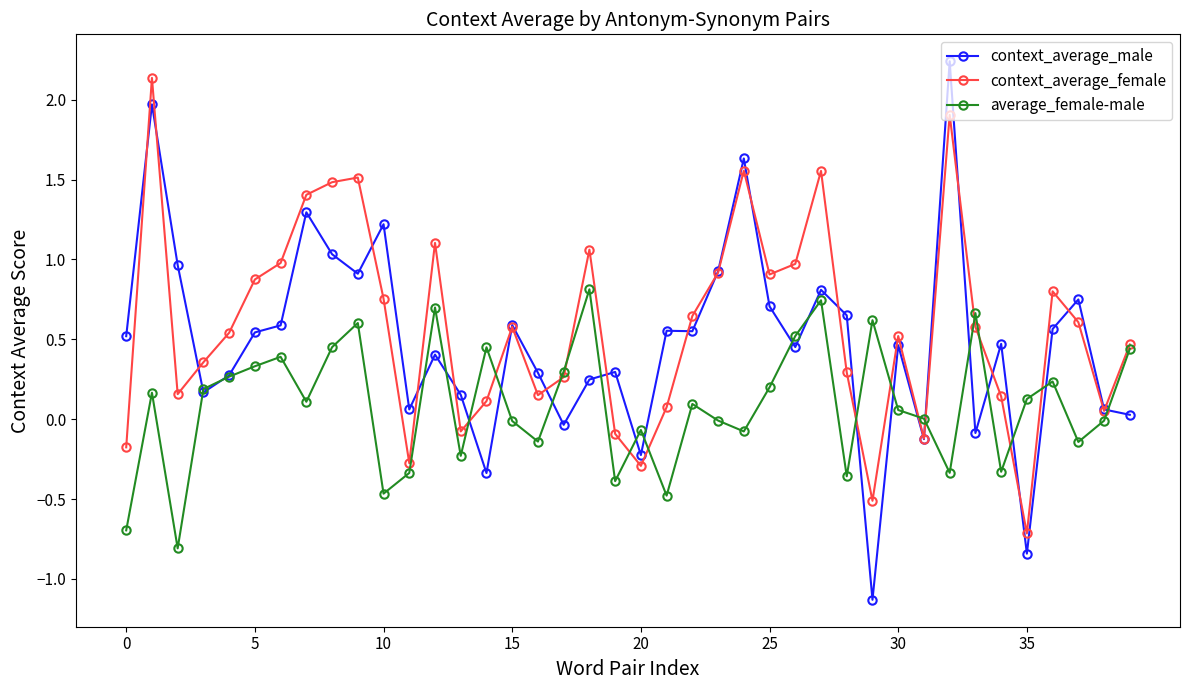

How many data points in context_average_female are above 0?

32